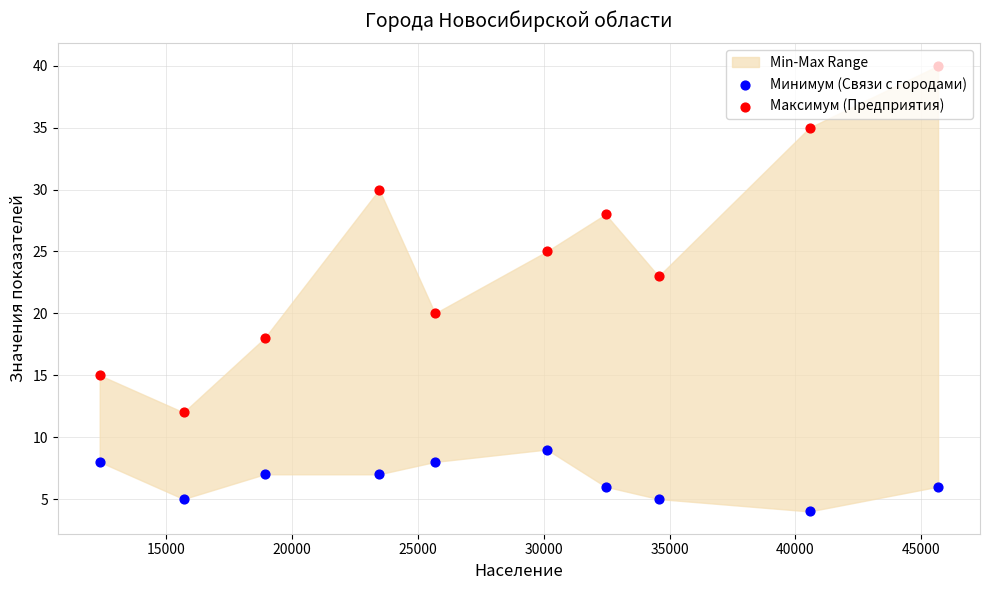

At how many categories does at least one series exceed 17?

8